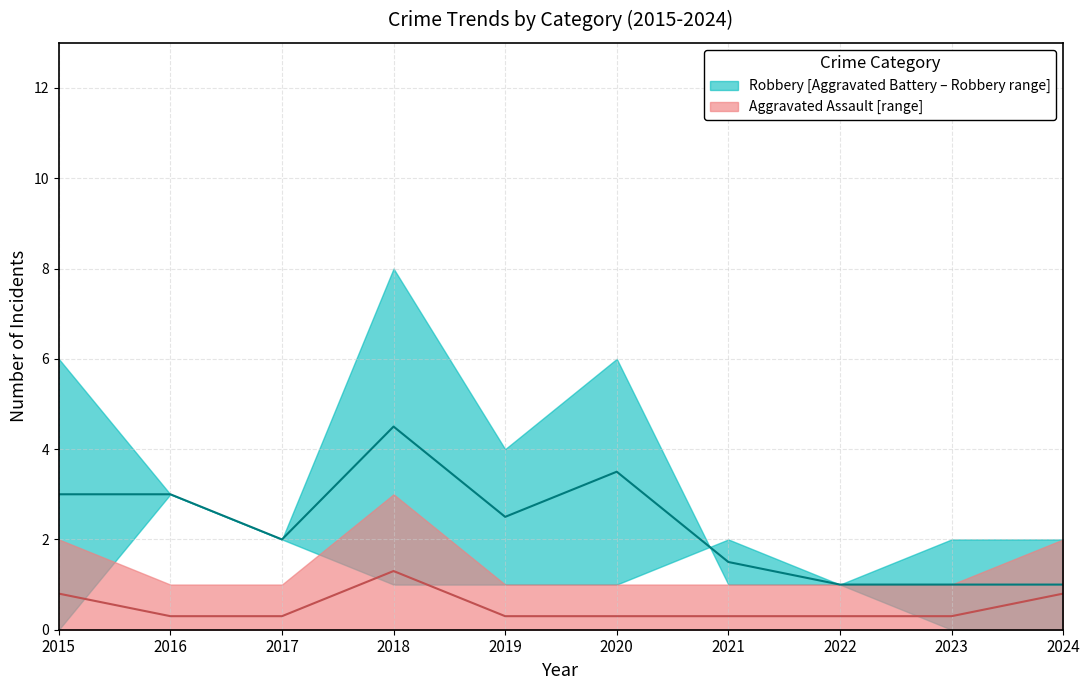

What is the difference between the highest and lowest values at 2016?

2.7